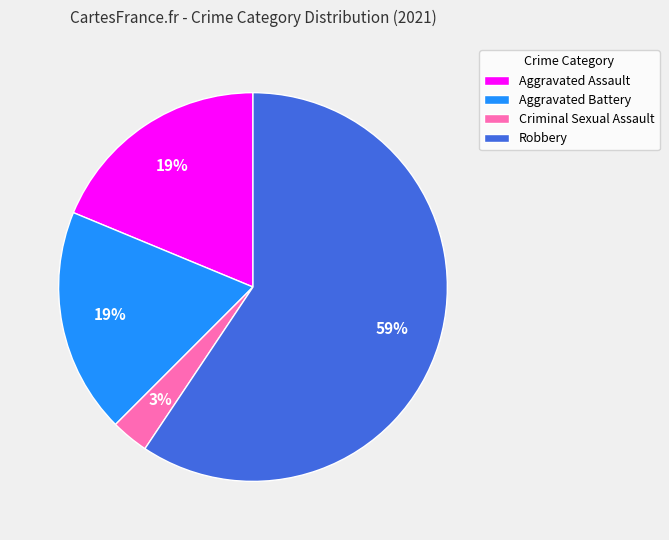

Combined, do Criminal Sexual Assault and Aggravated Assault account for over 50%?

No